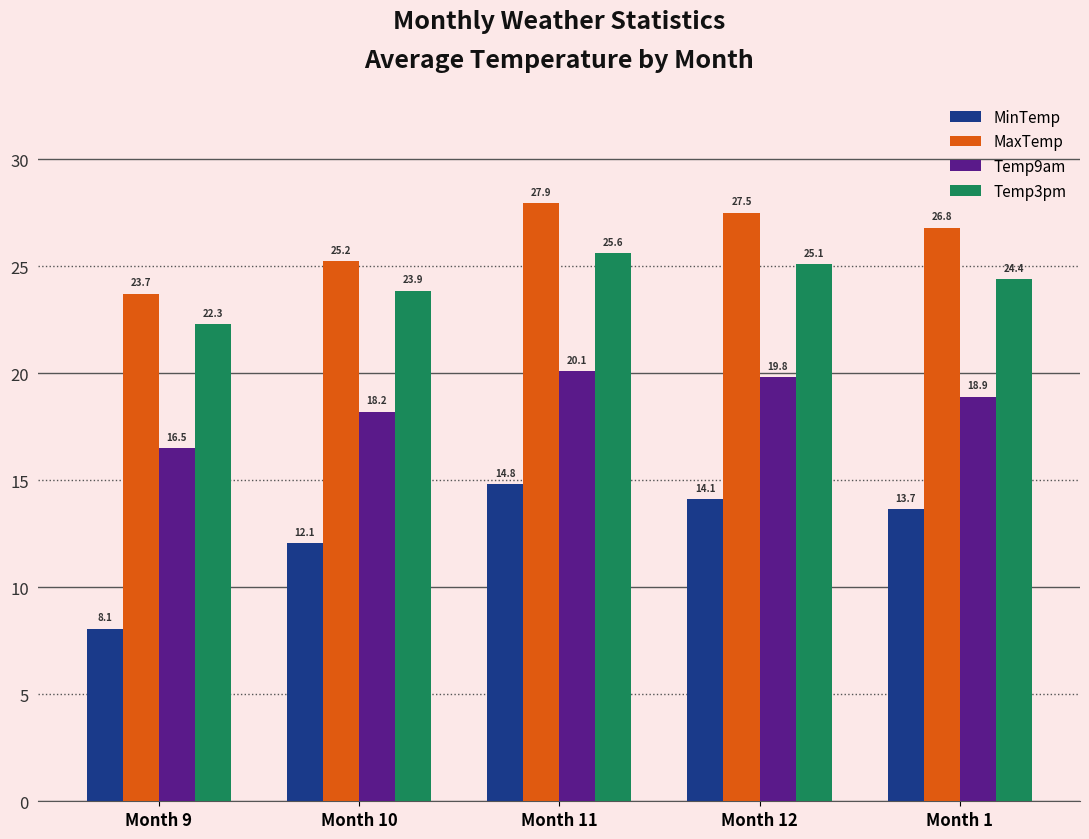

Count the number of categories in the chart.

5